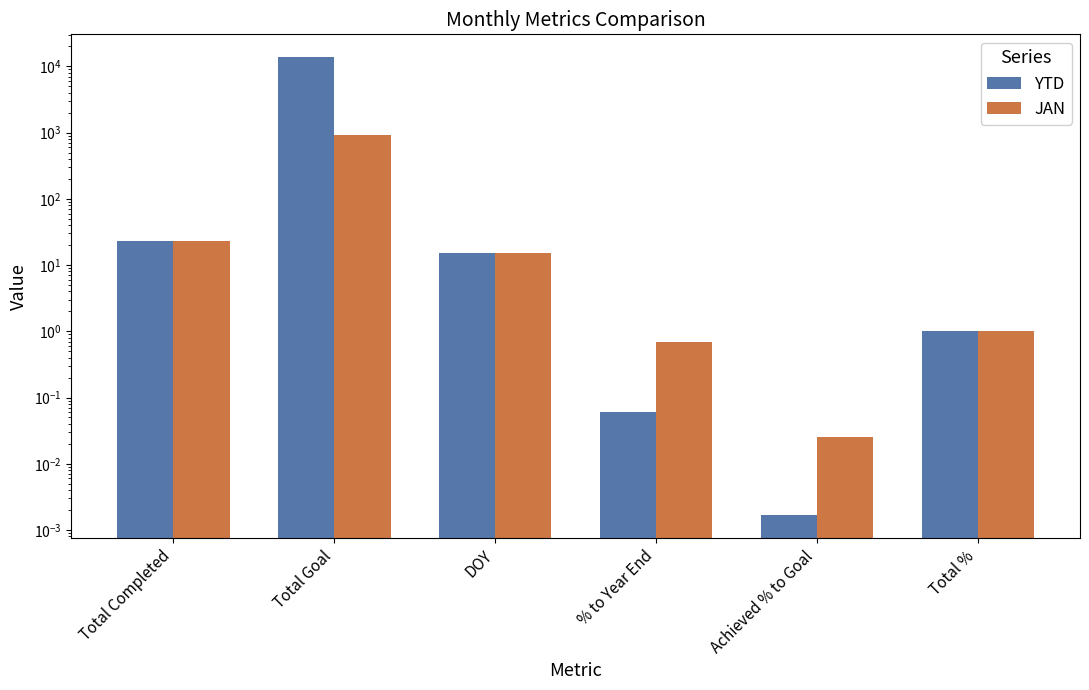

At which label is YTD closest to 6860?

Total Completed